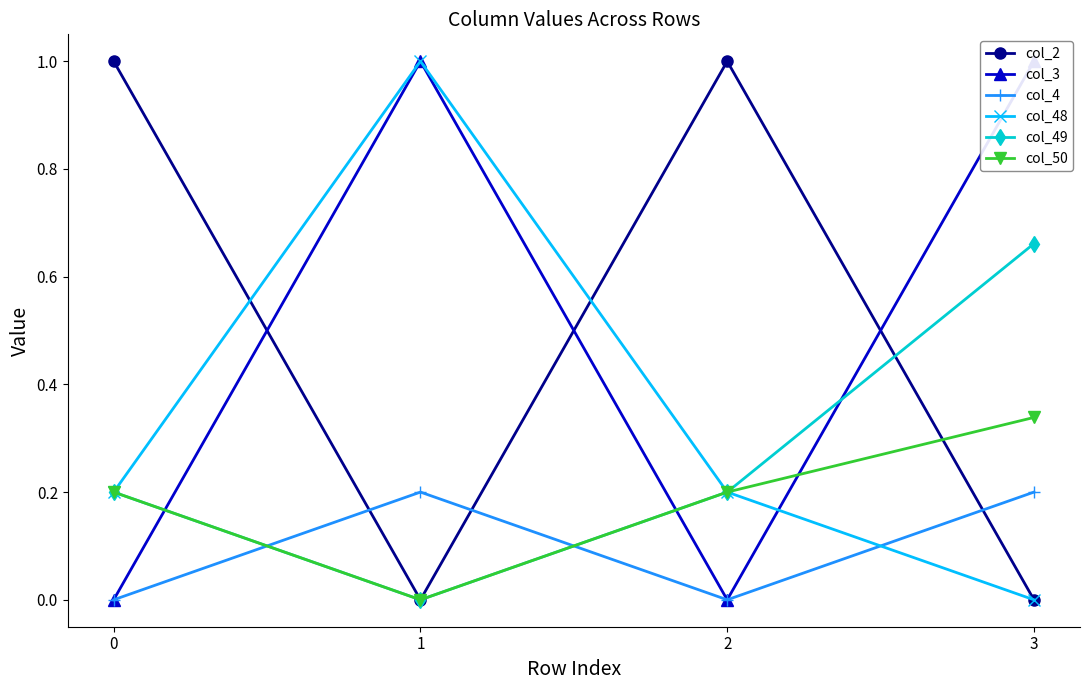

Reading right to left, what are all the values shown in this chart?

col_2: 3=0.0	2=1.0	1=0.0	0=1.0
col_3: 3=1.0	2=0.0	1=1.0	0=0.0
col_4: 3=0.2	2=0.0	1=0.2	0=0.0
col_48: 3=0.0	2=0.2	1=1.0	0=0.2
col_49: 3=0.7	2=0.2	1=0.0	0=0.2
col_50: 3=0.3	2=0.2	1=0.0	0=0.2